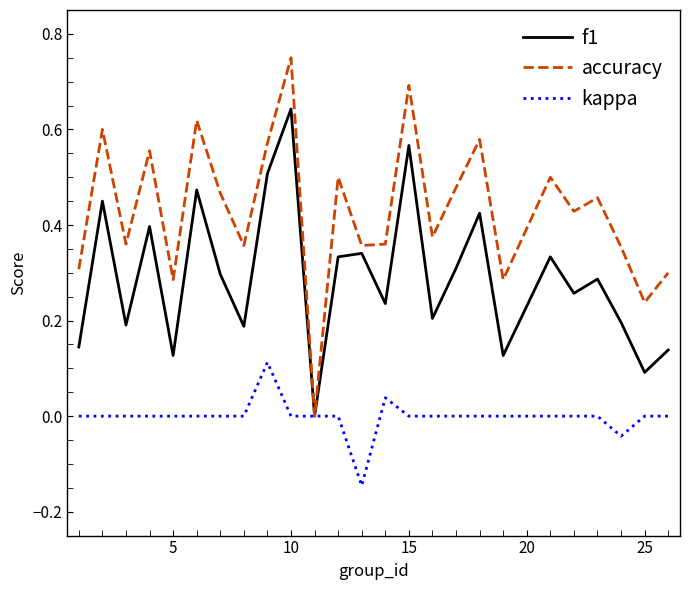

Rank the series by their maximum value, from highest to lowest.

accuracy, f1, kappa